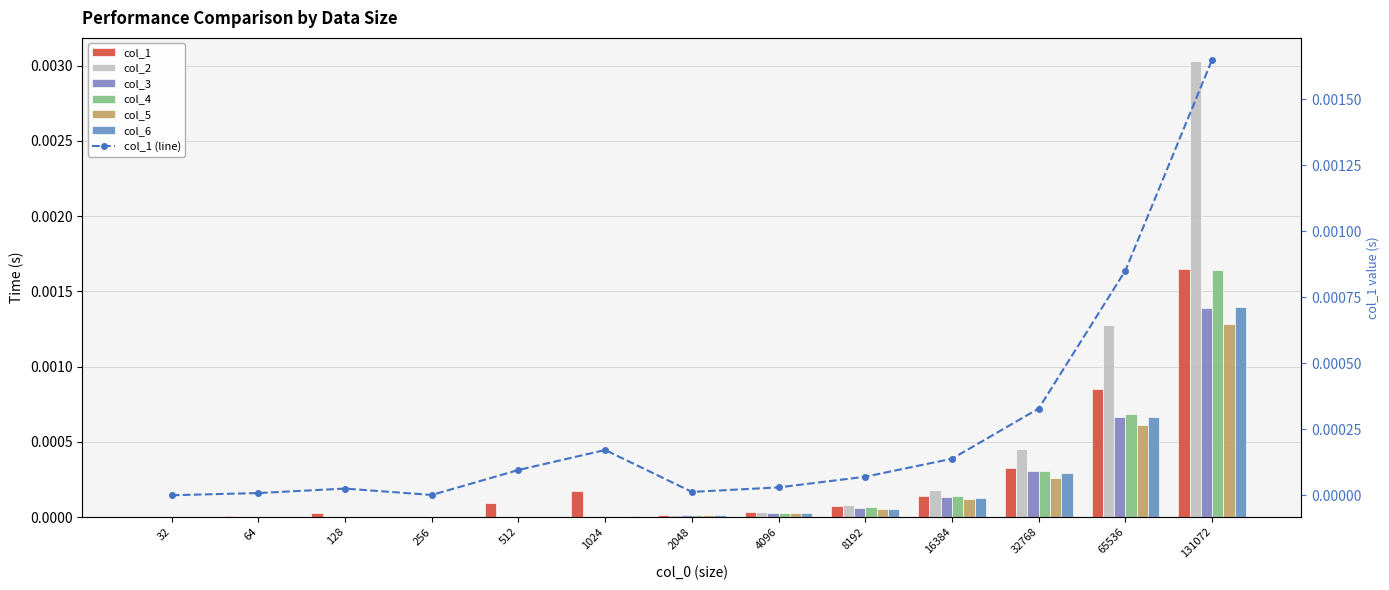

Is the value of col_3 at 128 greater than the value of col_5 at 32768?

No